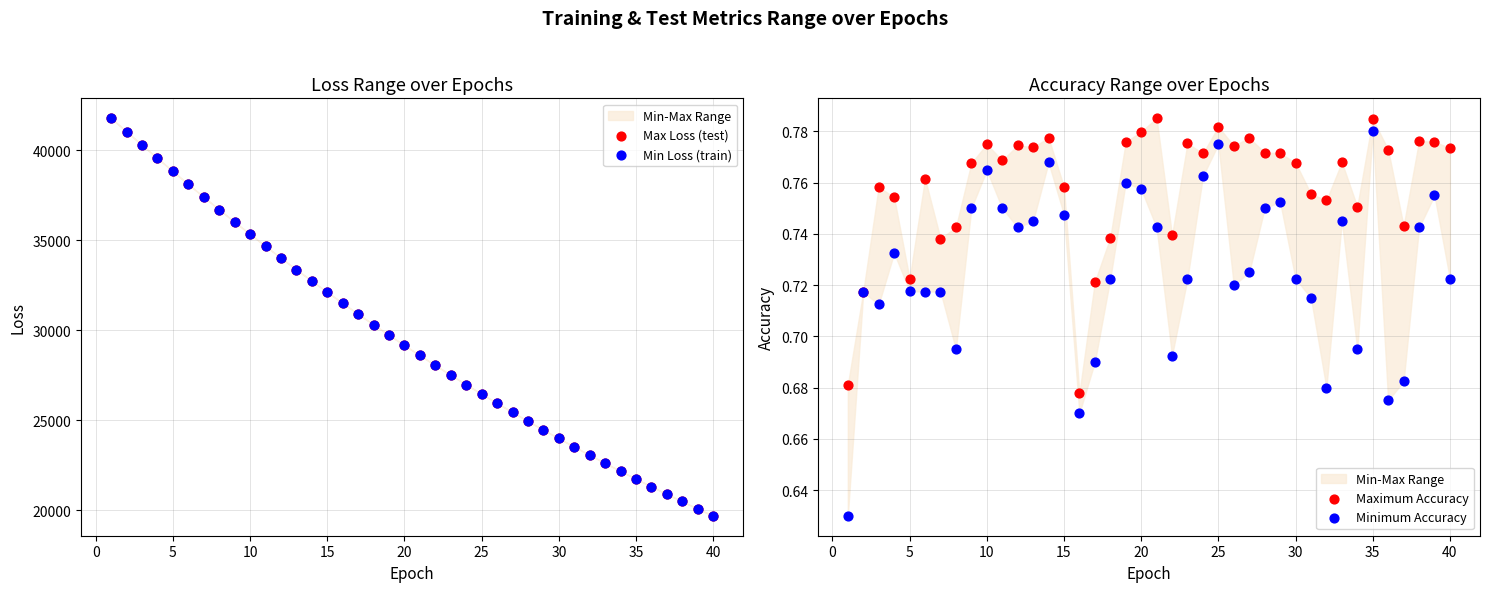

Which series contains the highest Y value?

Max Loss (test)